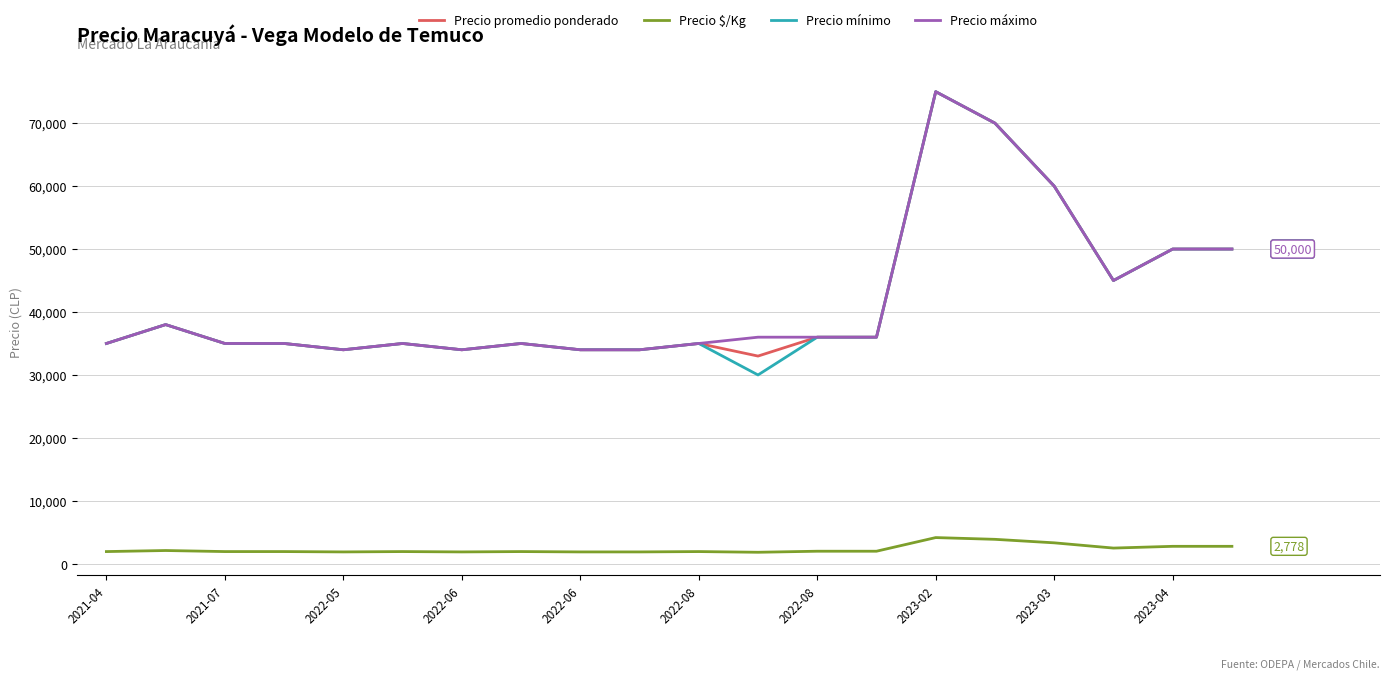

What is the average value of the Precio promedio ponderado series?

41950